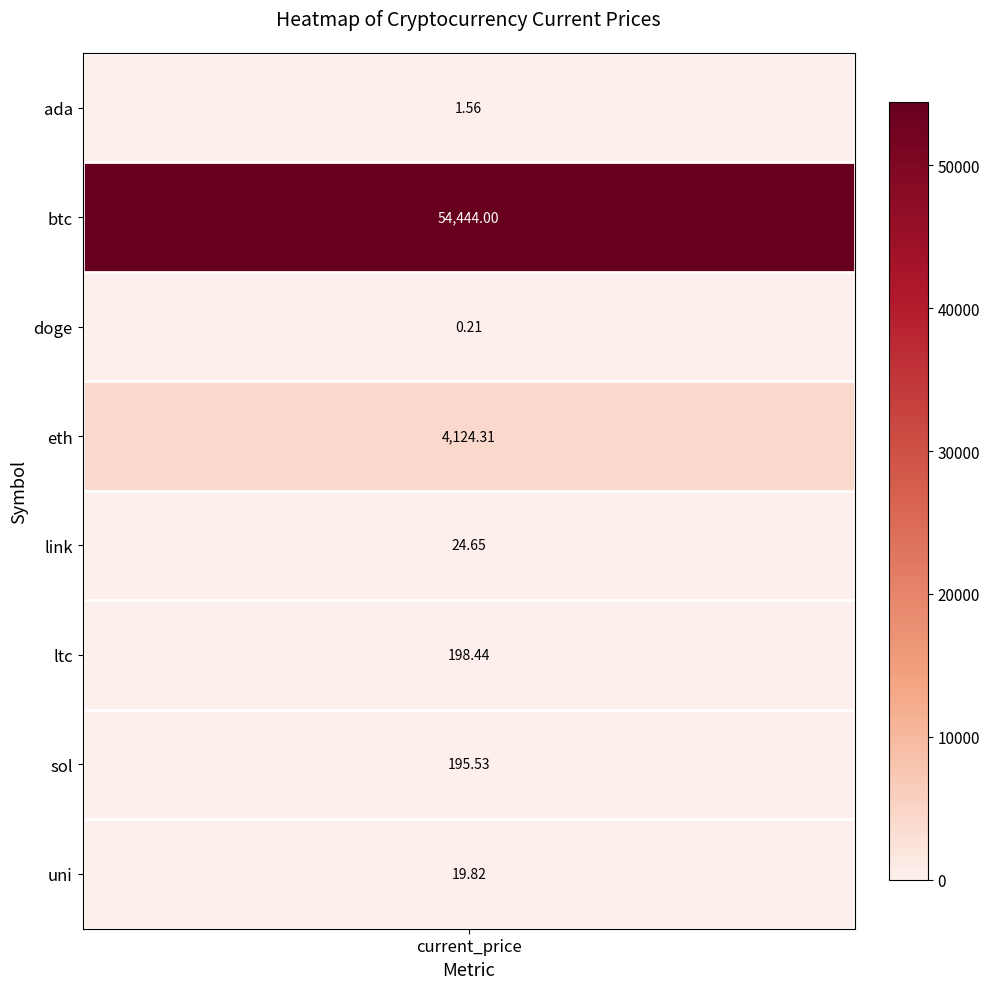

Reading left to right, list all the values displayed in this chart.

1.6	54444.0	0.2	4124.3	24.6	198.4	195.5	19.8